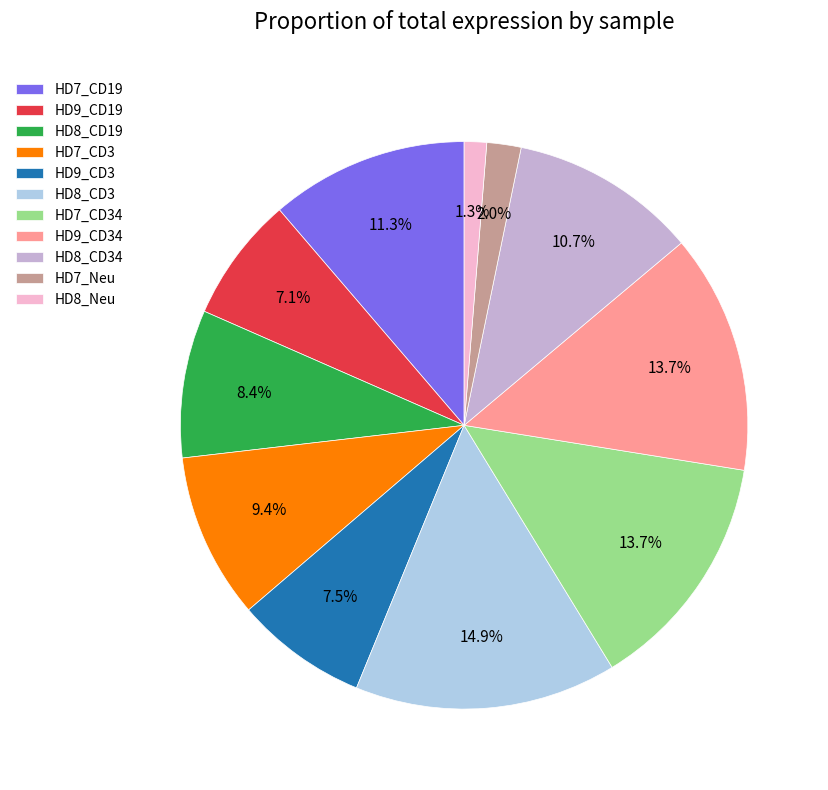

Approximately how many times larger is the value at HD7_Neu compared to HD8_Neu?

1.5